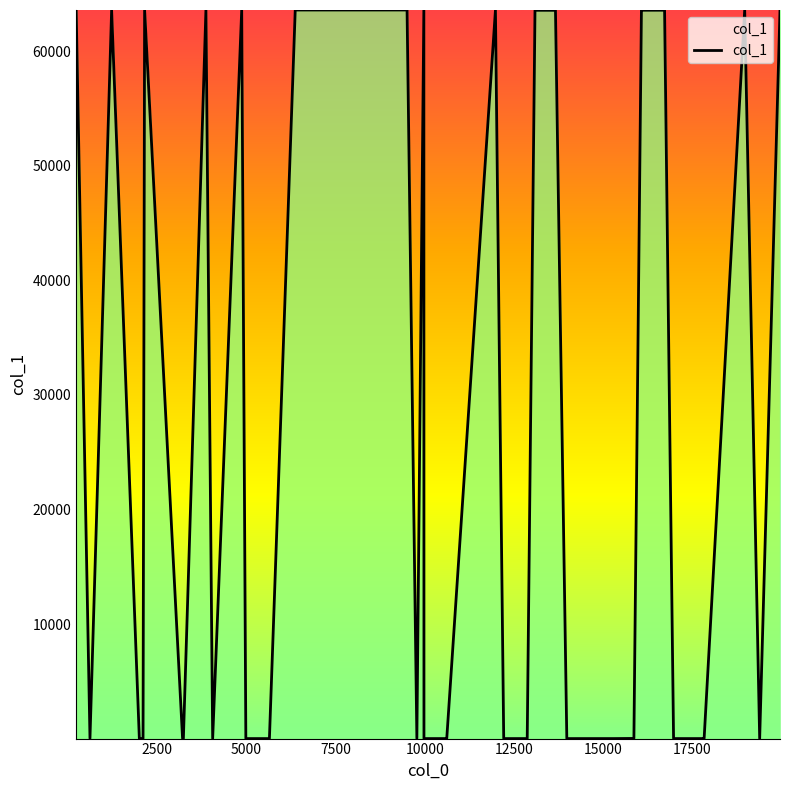

How many lines are shown in the chart?

1